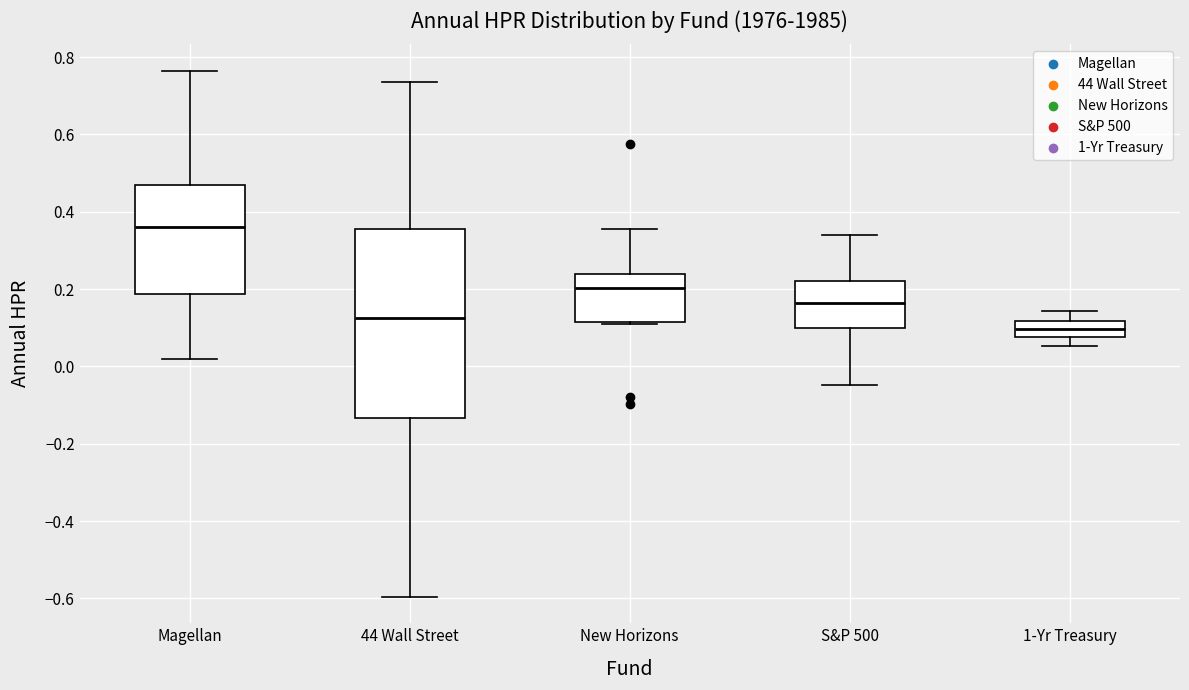

Where does the upper whisker of the box for 44 Wall Street end on the y-axis? The values are not printed on the chart, so give them approximately, as read against the axis.

0.74